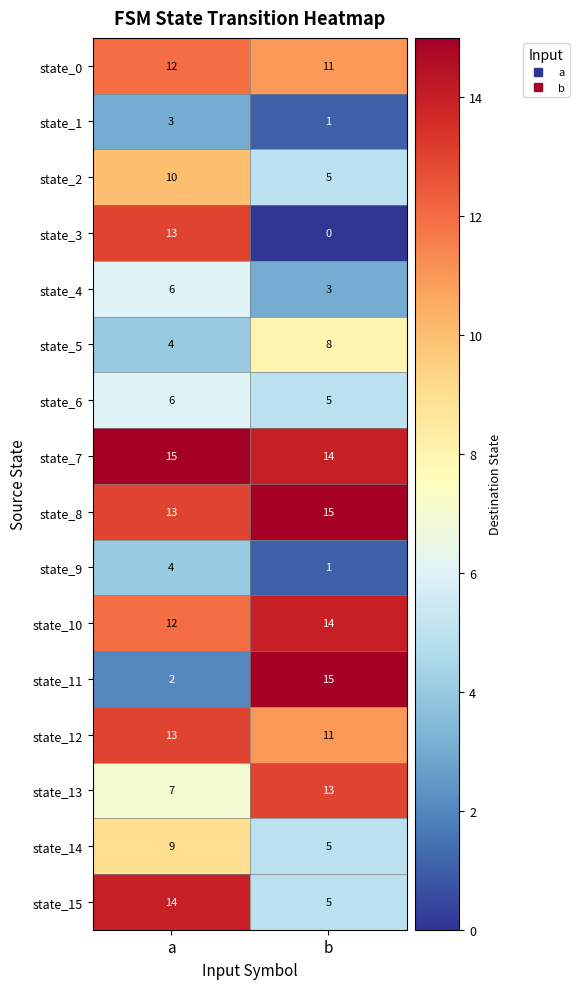

What is the average value of the state_8 series?

14